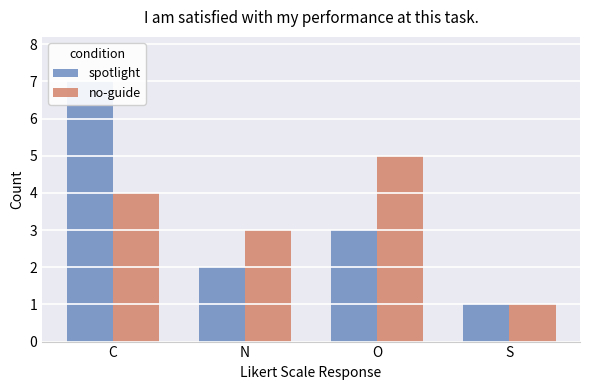

How many categories are shown in the chart?

4